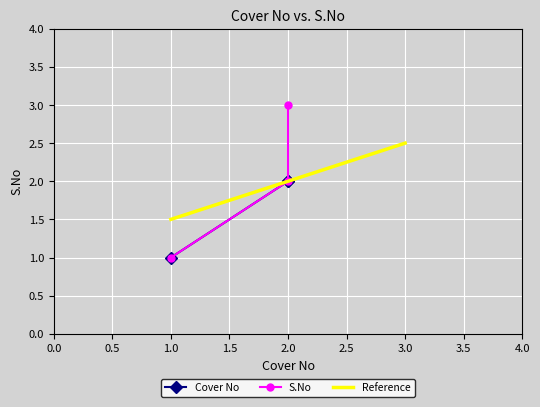

How many data points in Reference are above 2?

1